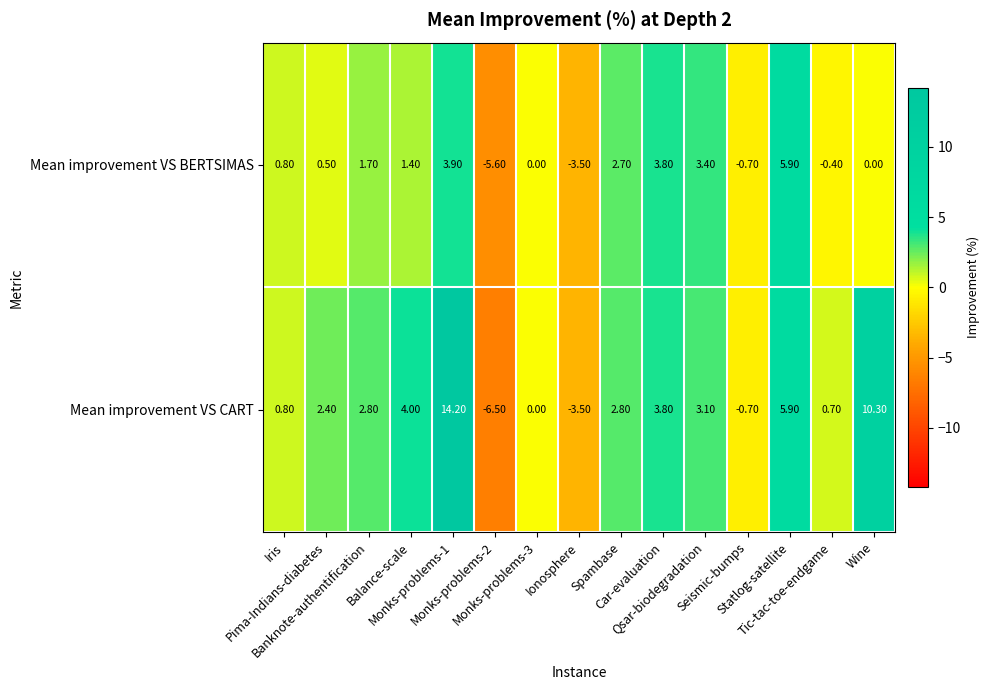

At which category is the sum across all series the highest?

Monks-problems-1